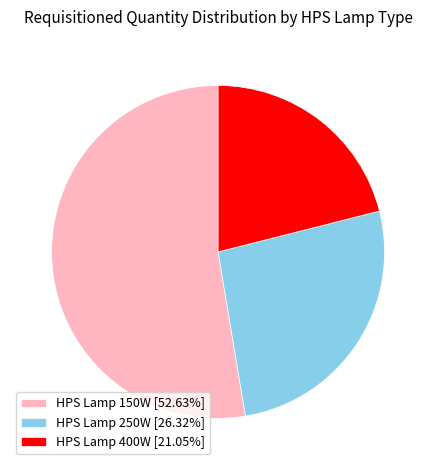

Does any single category account for the majority?

Yes